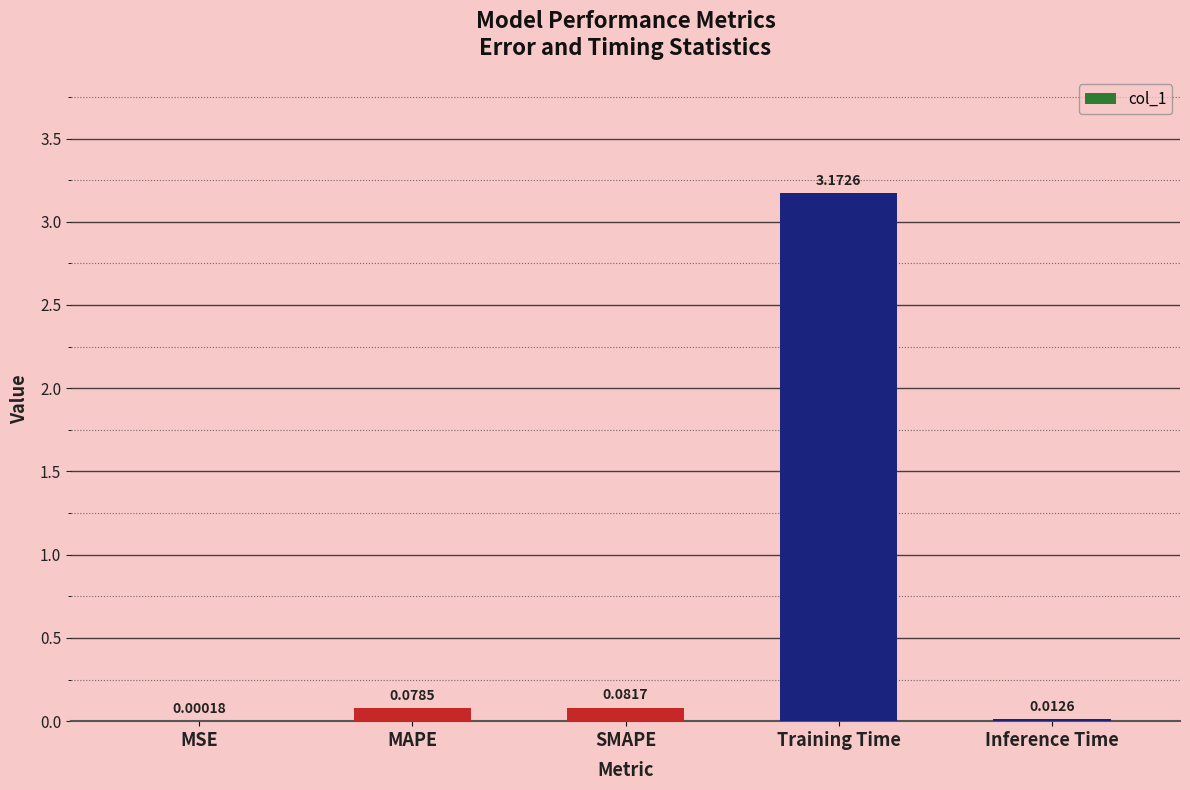

Are the bars horizontal?

No